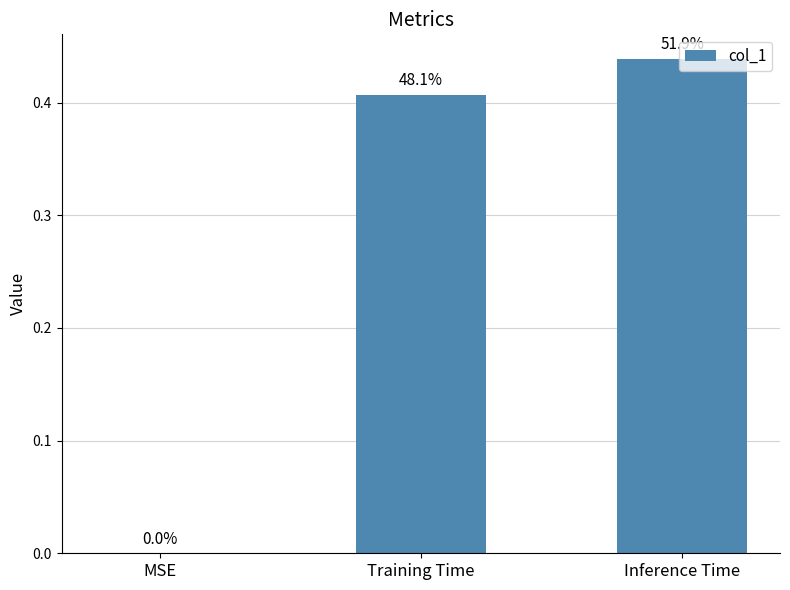

Between MSE and Inference Time, which is larger?

Inference Time